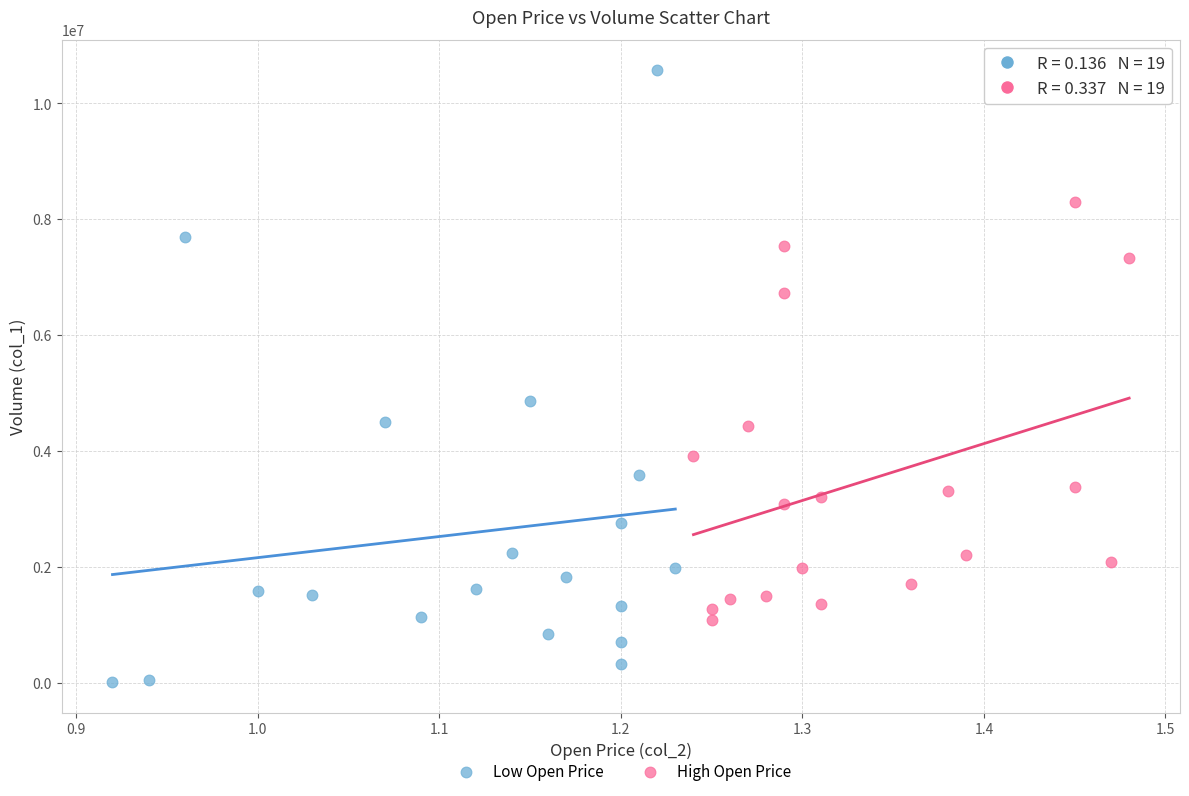

Which series contains the highest Y value?

Low Open Price